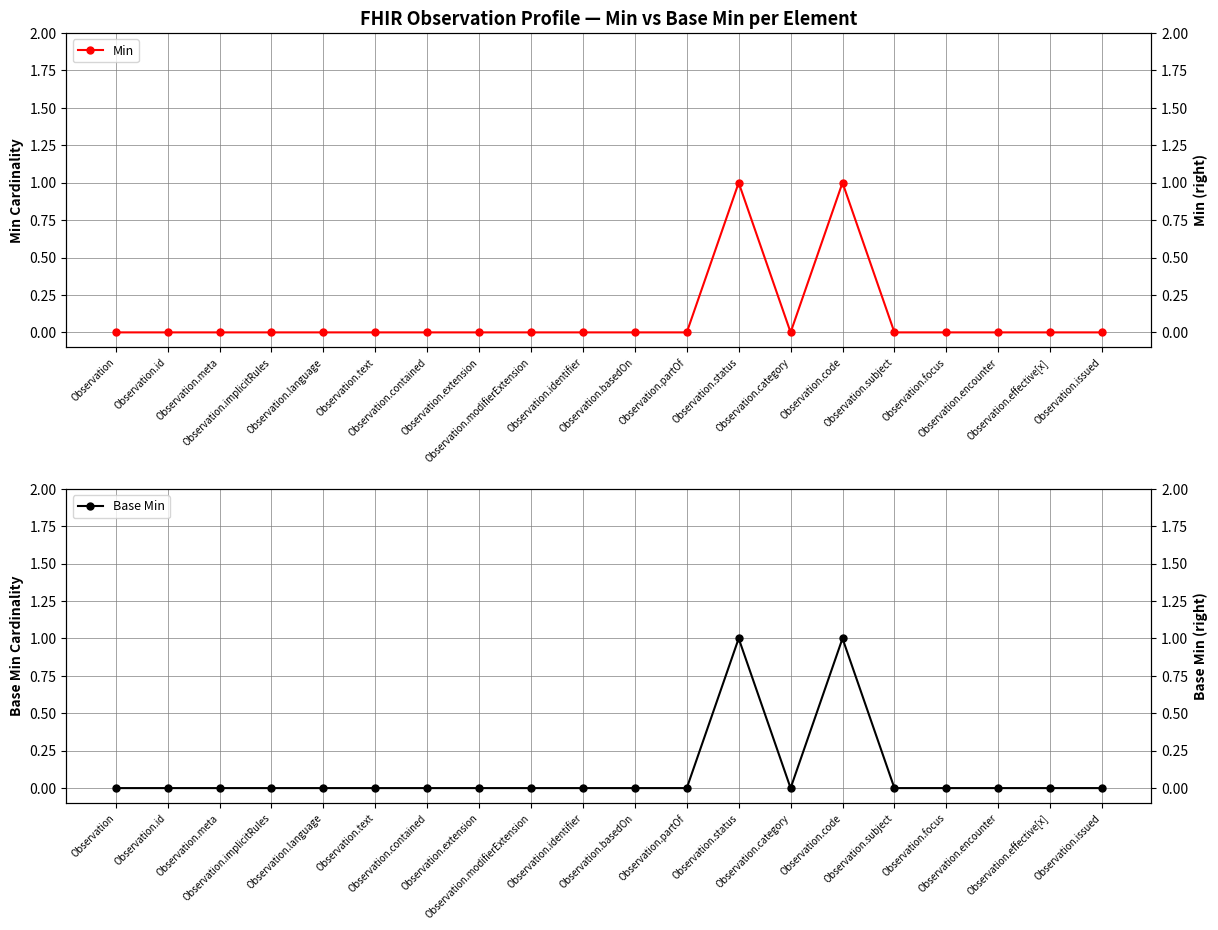

The value of Base Min at Observation.effective[x] is 0. True or false?

True